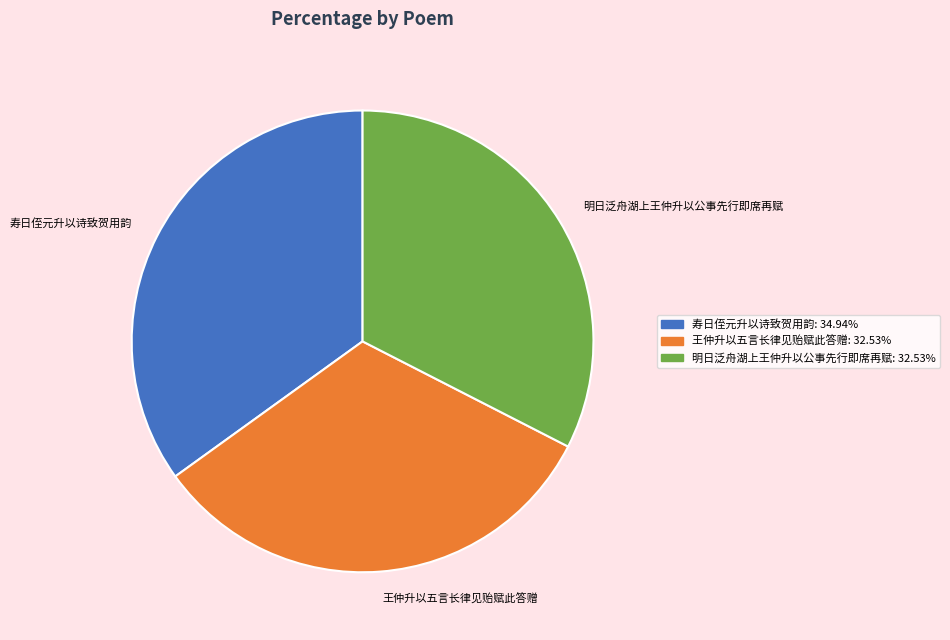

Is it true that 寿日侄元升以诗致贺用韵 is 35% of the pie?

True